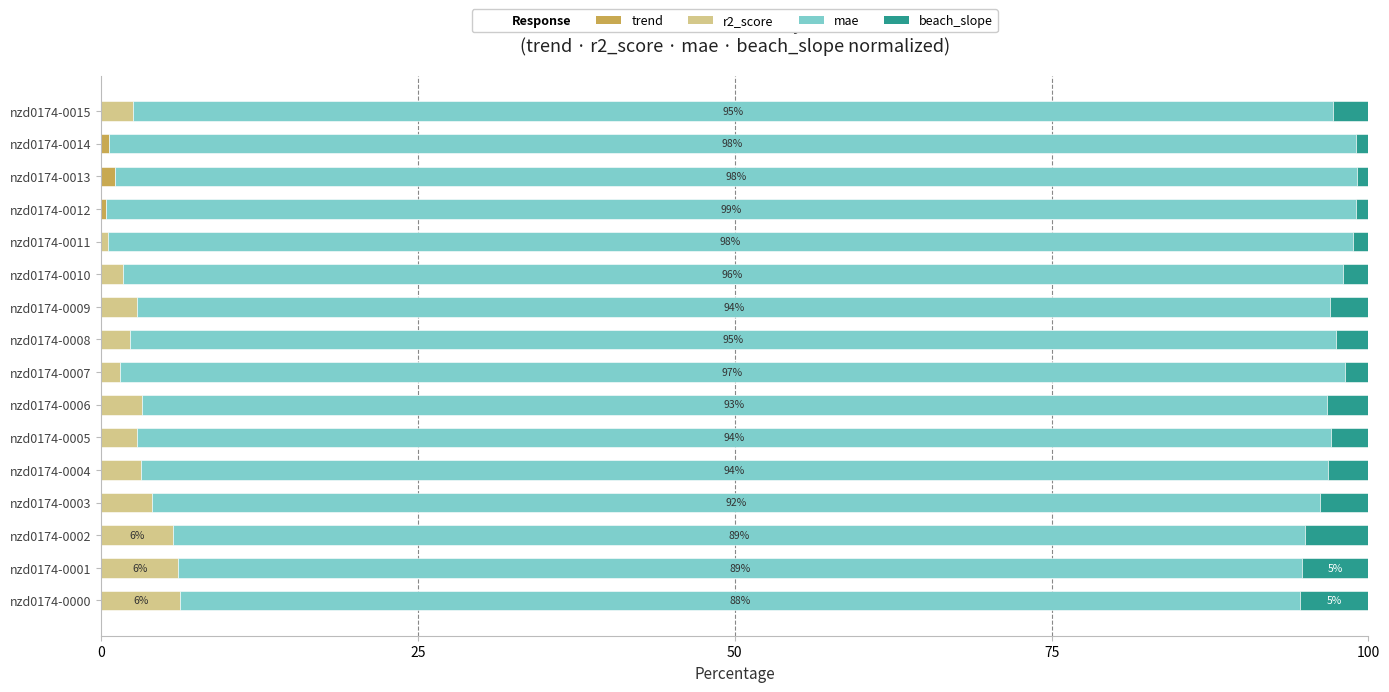

The value of trend at nzd0174-0003 is 0.0. True or false?

True